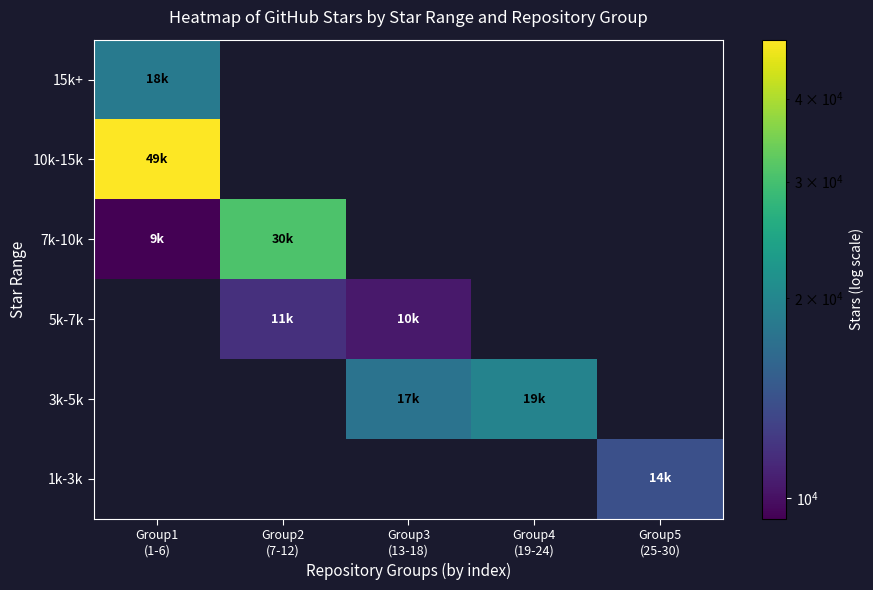

Where is 15k+ nearest to the value 18400?

Group1 (1-6)